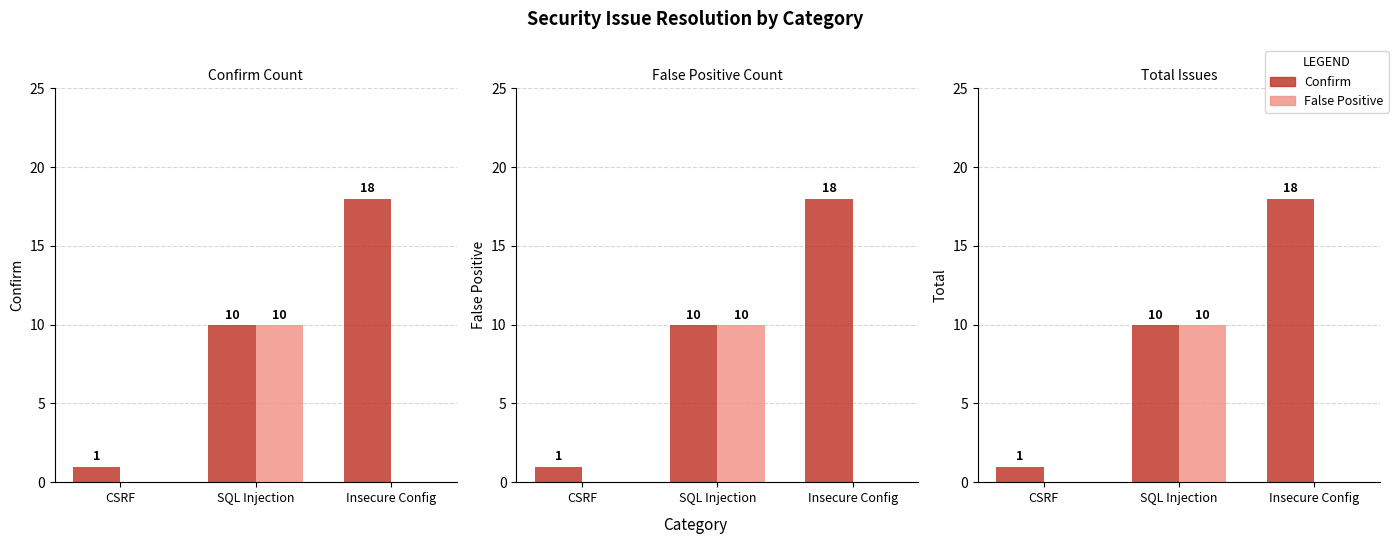

Is it true that False Positive equals -6 at CSRF?

False